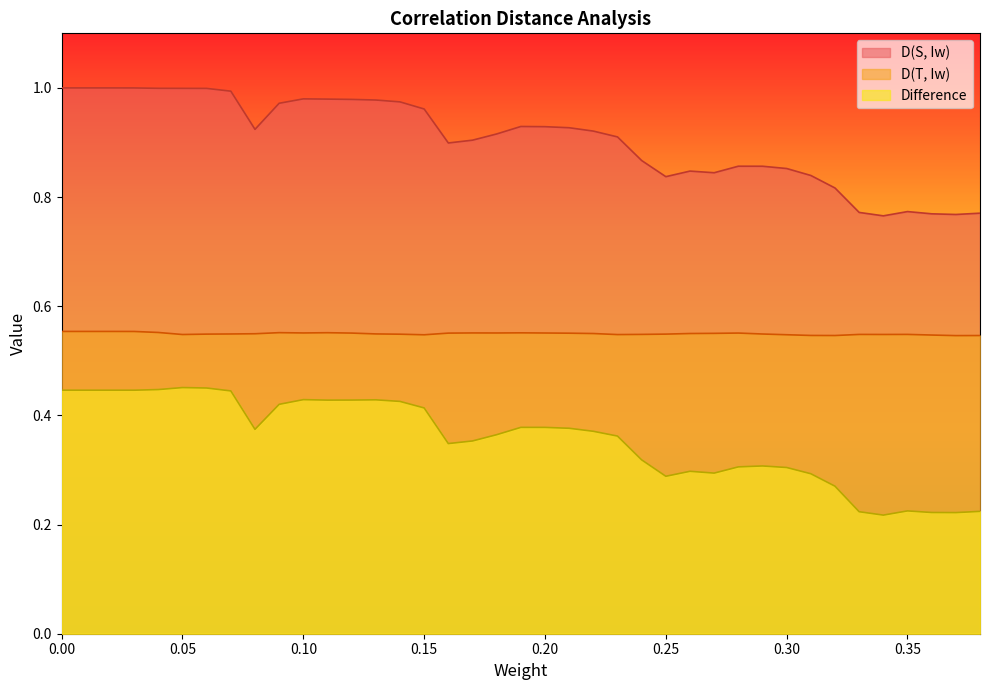

What is the average value of the Difference series?

0.4